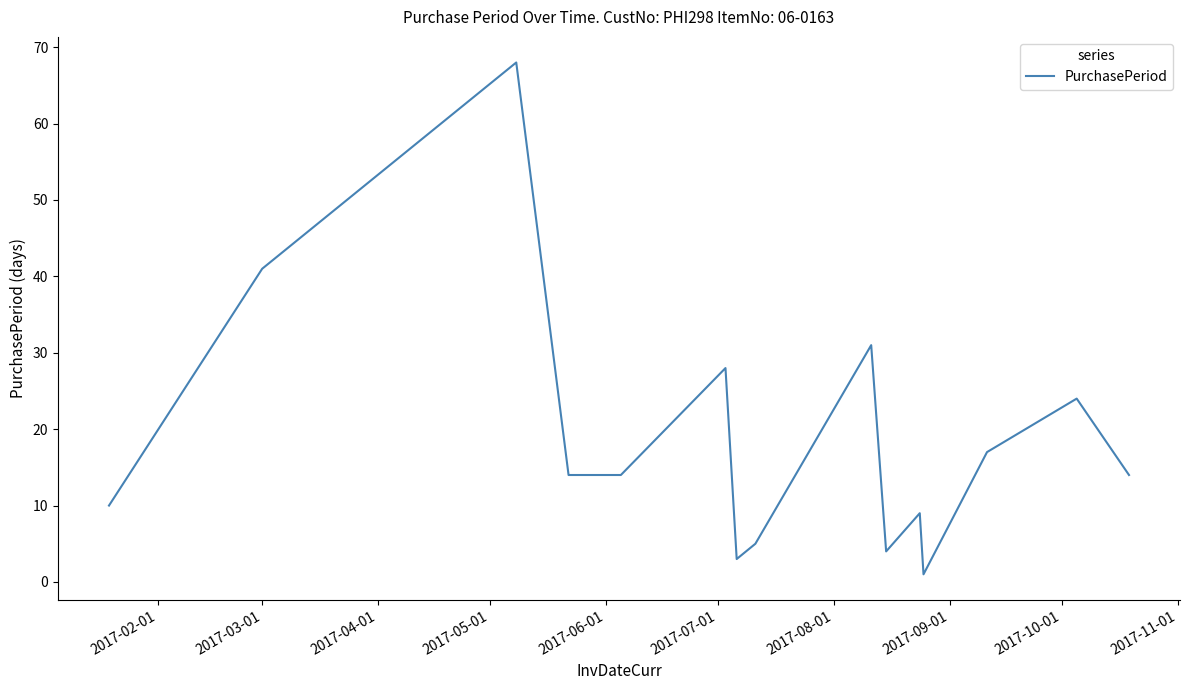

What is the difference between the maximum and minimum values?

67